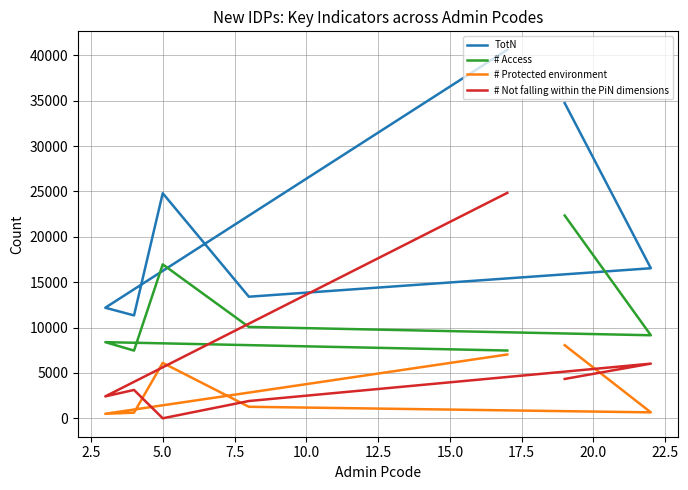

How many positive values does the # Not falling within the PiN dimensions series have?

6